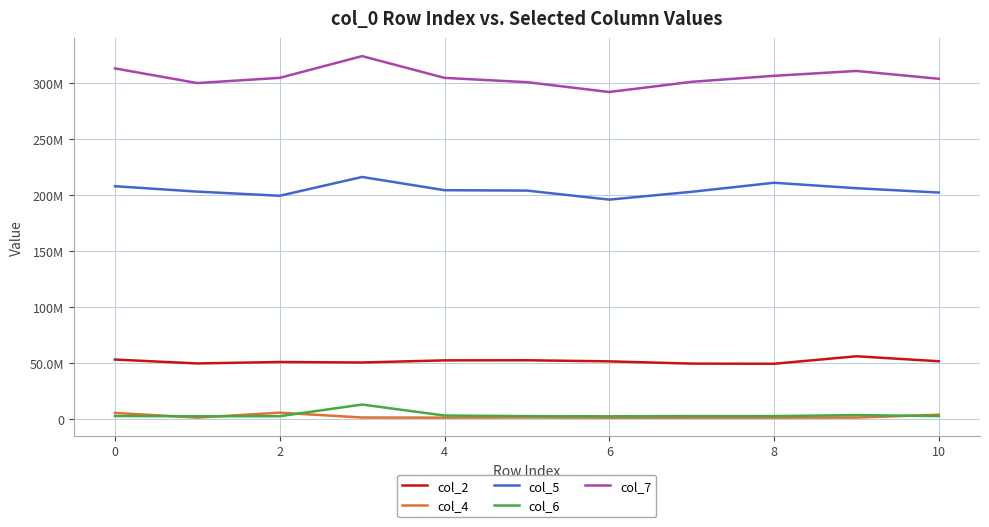

What are all the series names shown in the legend?

col_2, col_4, col_5, col_6, col_7